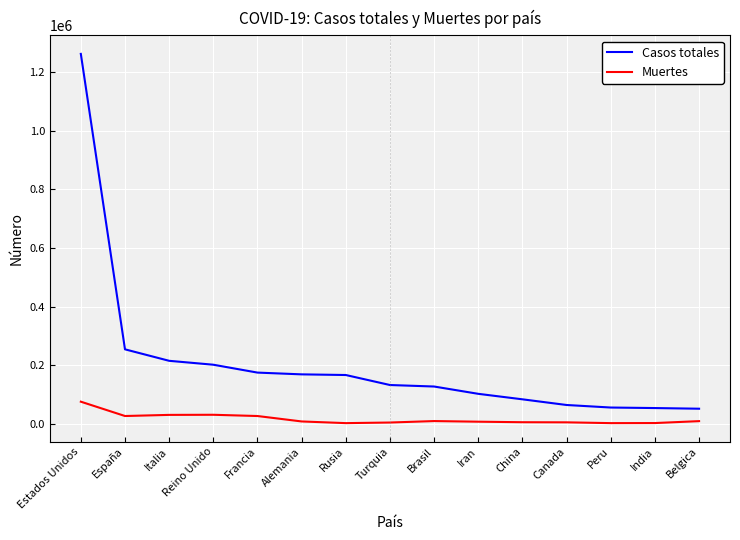

What is the difference between the maximum and minimum values in the Casos totales series?

1212402